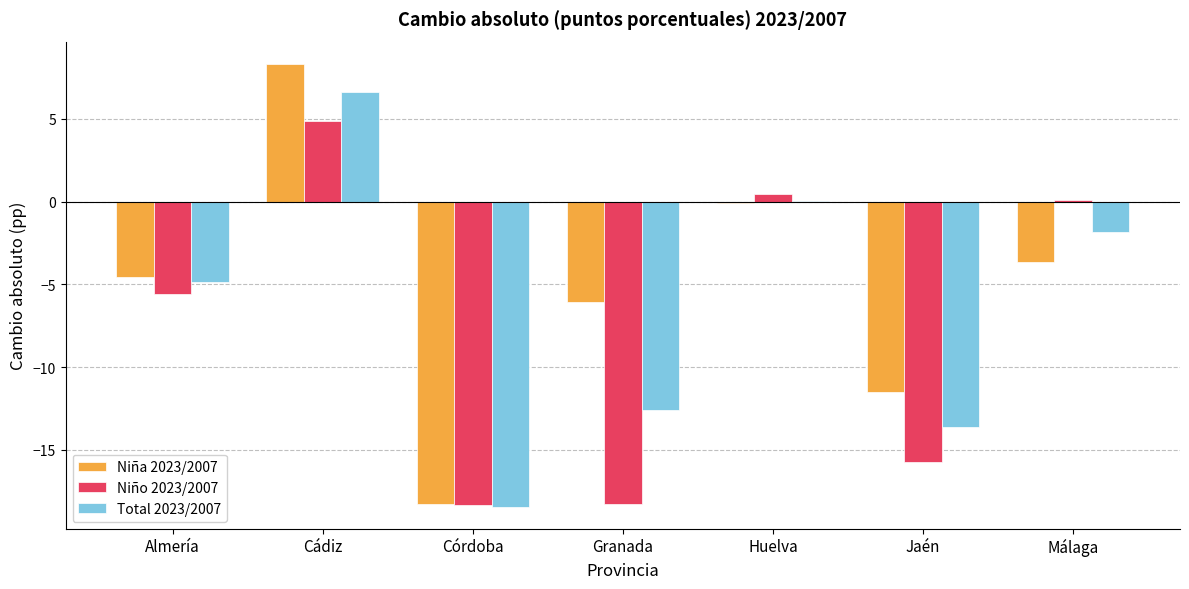

Are the bars grouped side by side (vs. stacked)?

Yes